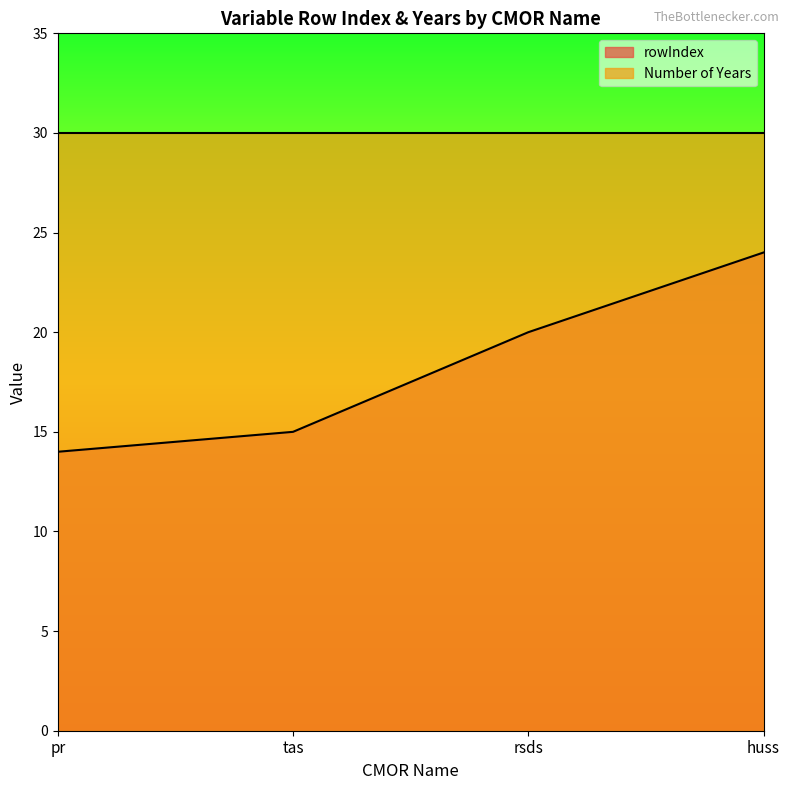

What is the sum of all values?

73